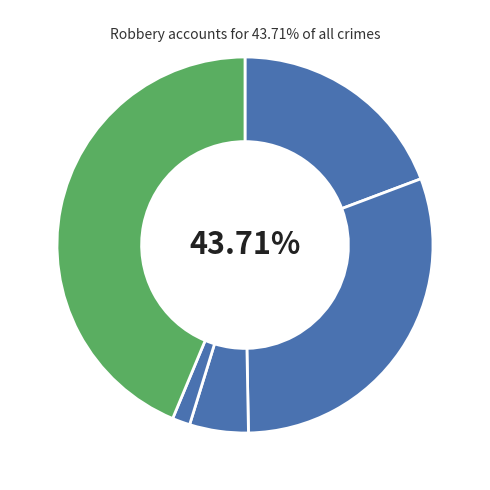

How many segments does this pie chart have?

5